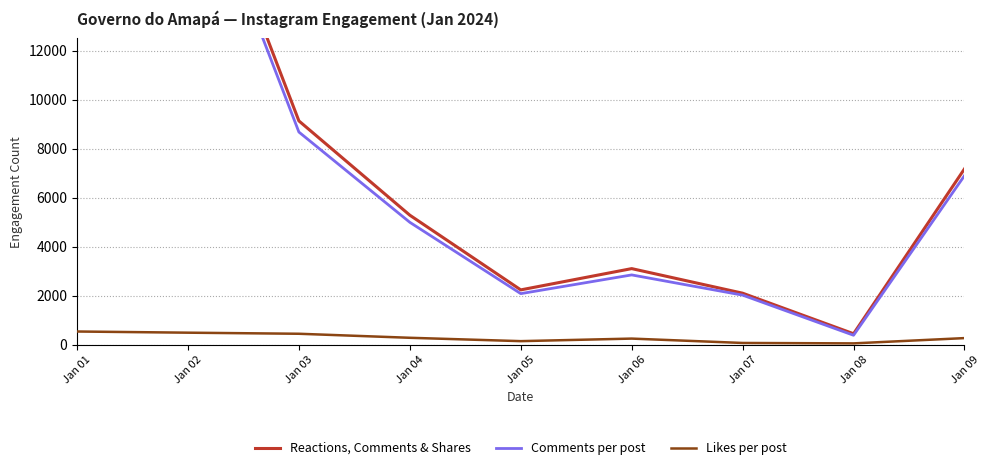

What is the sum of all Likes per post values?

2616